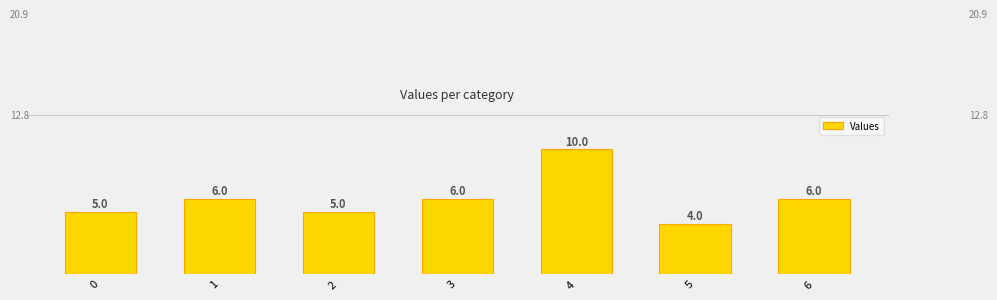

Count the number of categories in the chart.

7